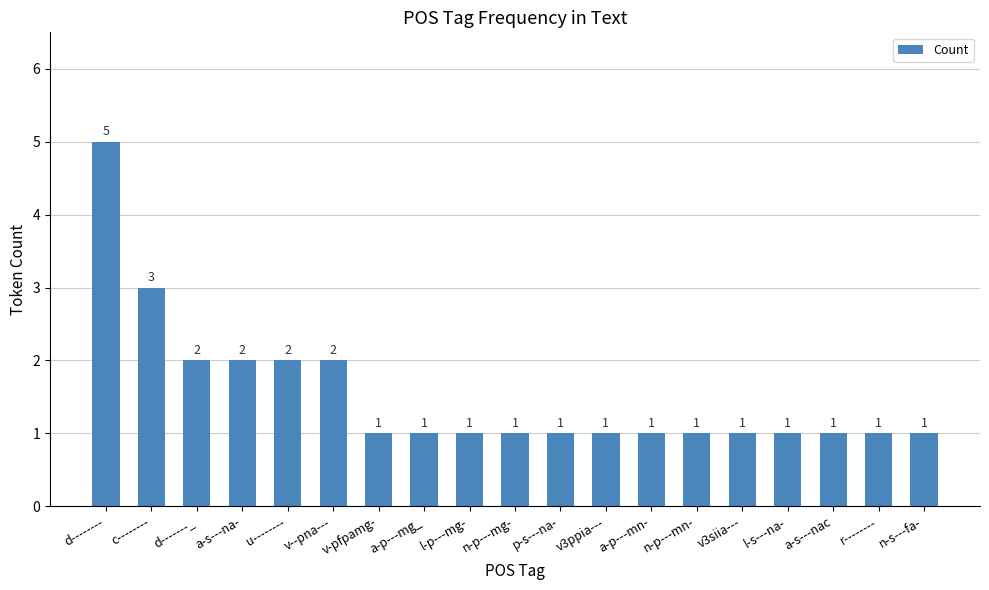

What is the difference between the second highest and second lowest values?

2